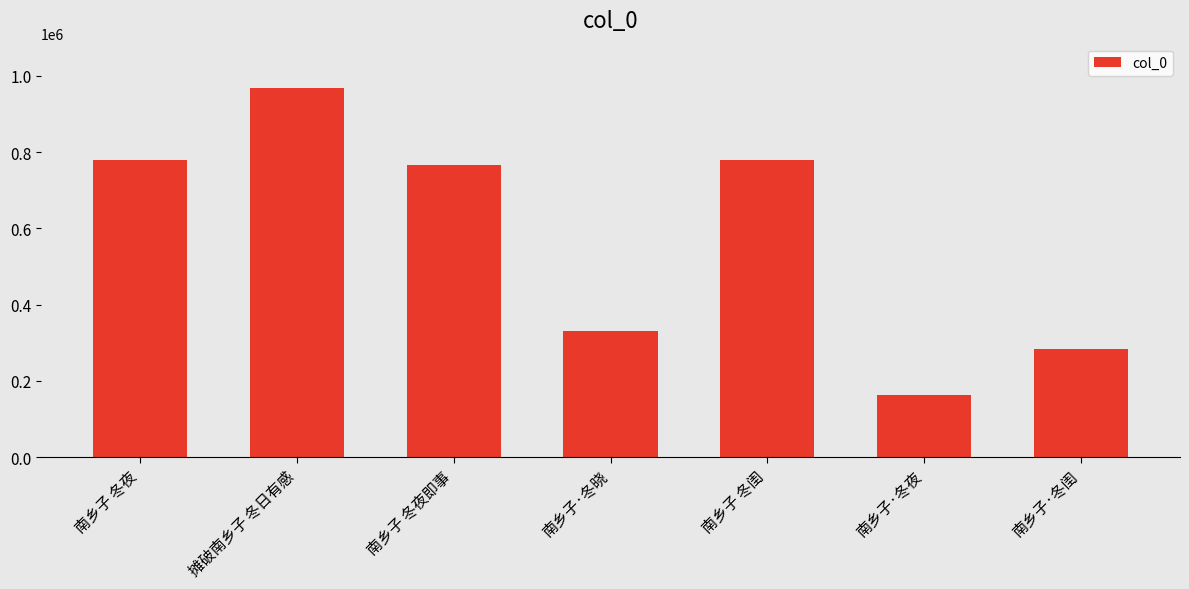

Which has a higher value, 摊破南乡子 冬日有感 or 南乡子·冬夜?

摊破南乡子 冬日有感